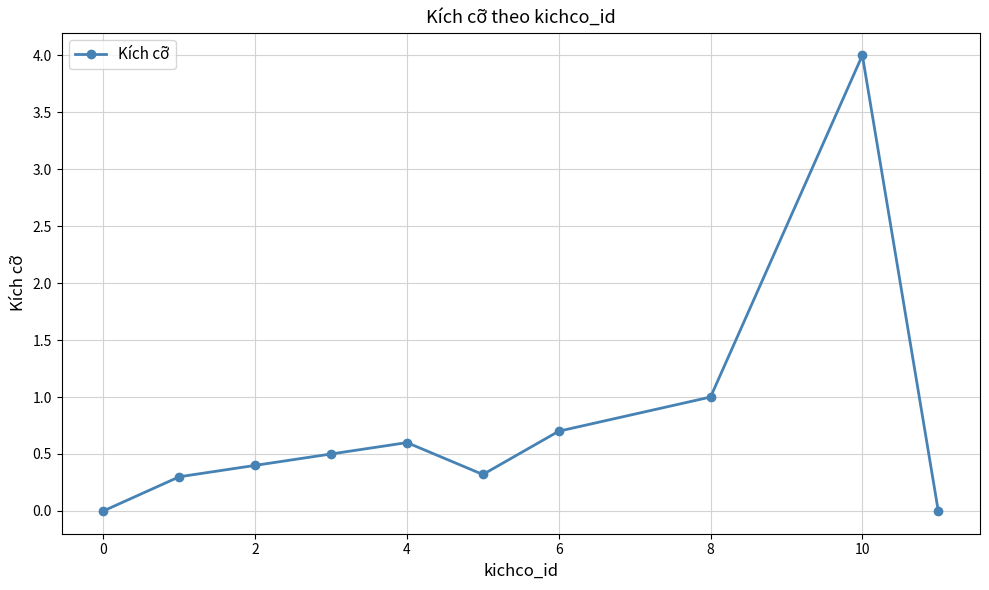

What is the greatest value displayed?

4.0